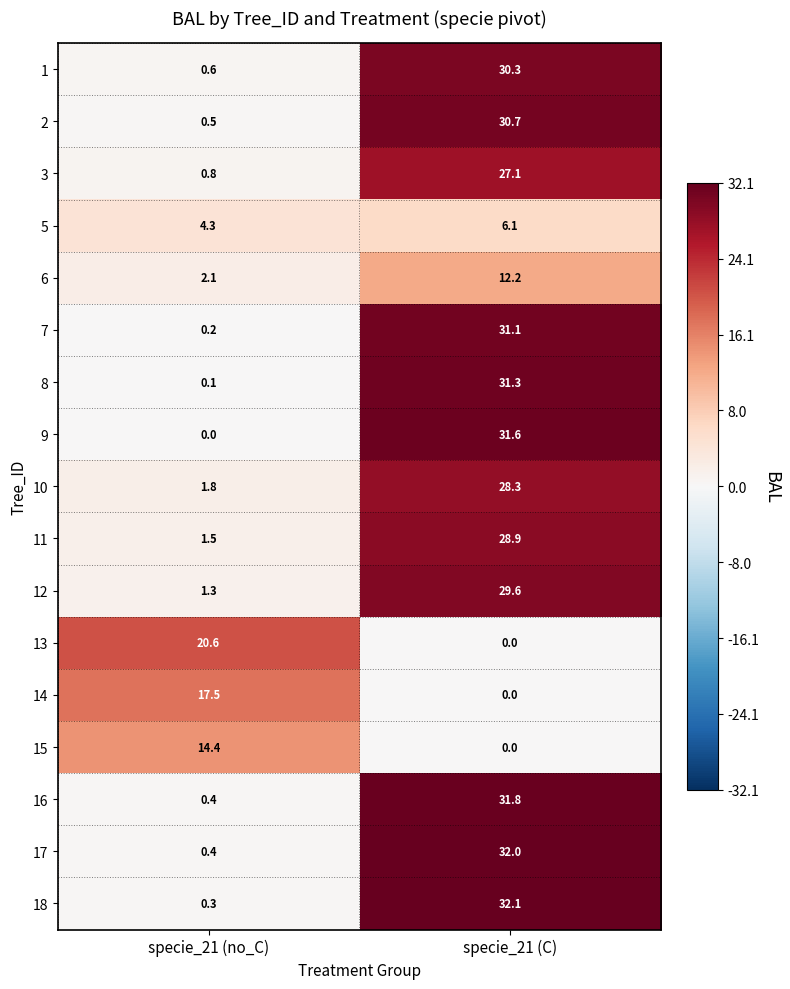

What is the spread (max minus min) of values at specie_21 (C)?

32.1